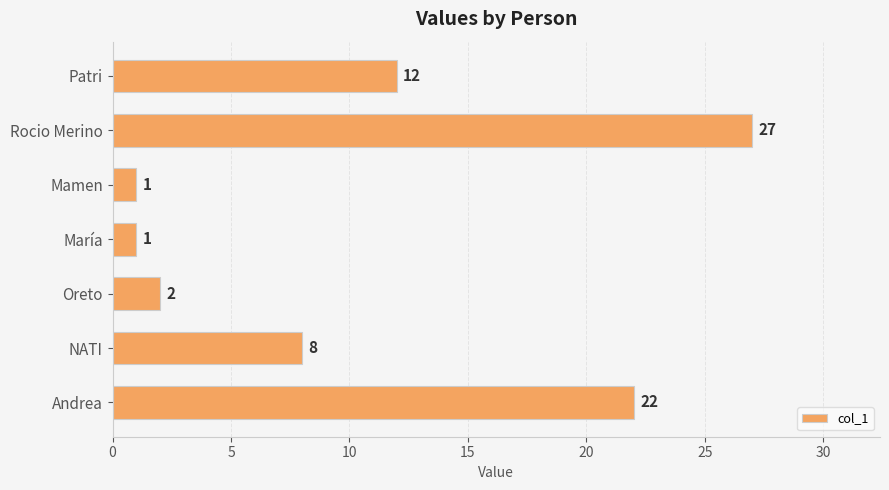

Count the number of categories in the chart.

7